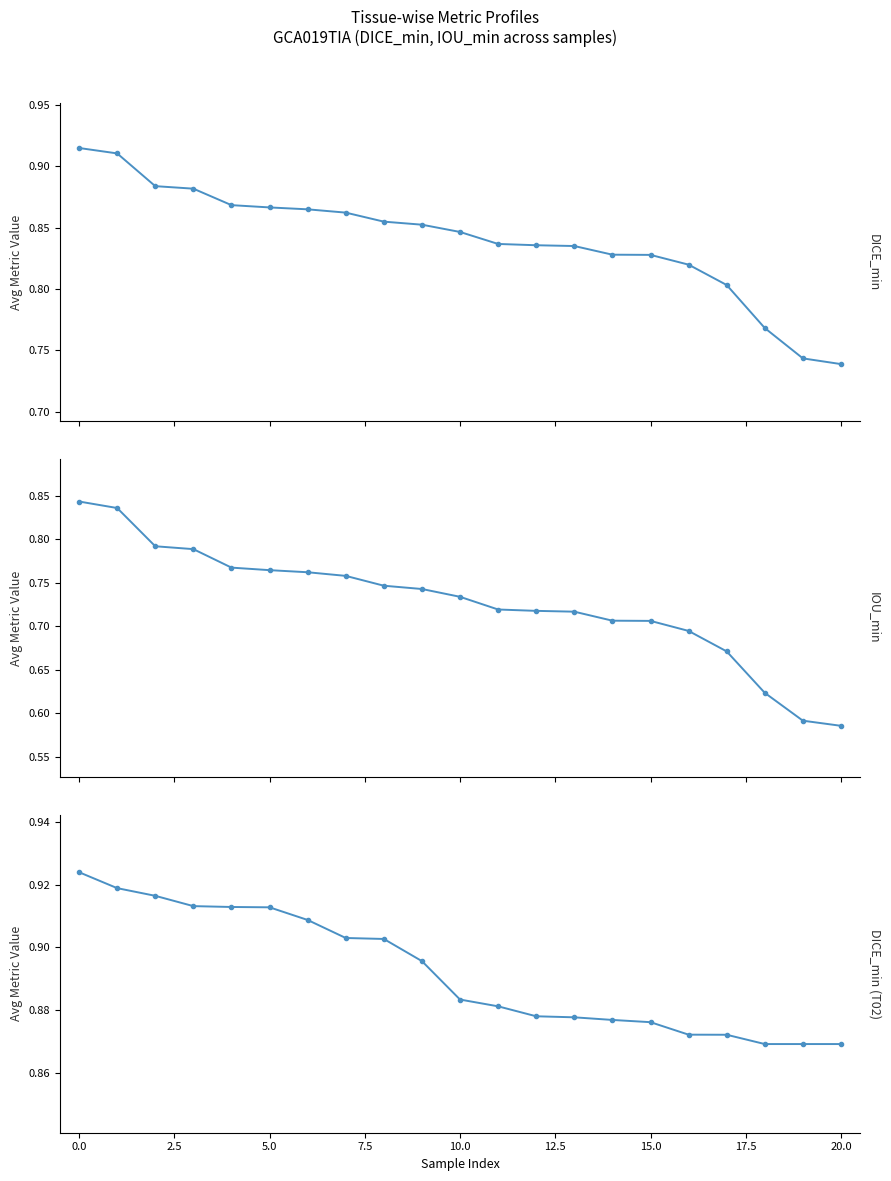

True or false: IOU_min has more than 0 points higher than both neighbors.

False